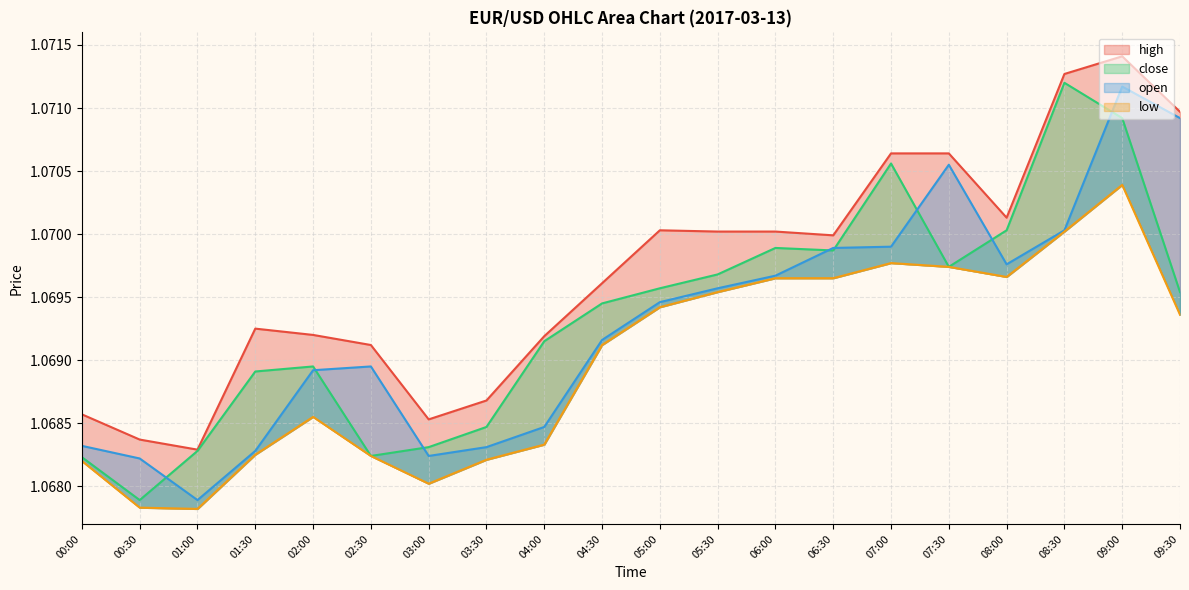

True or false: high and close cross at least once.

False